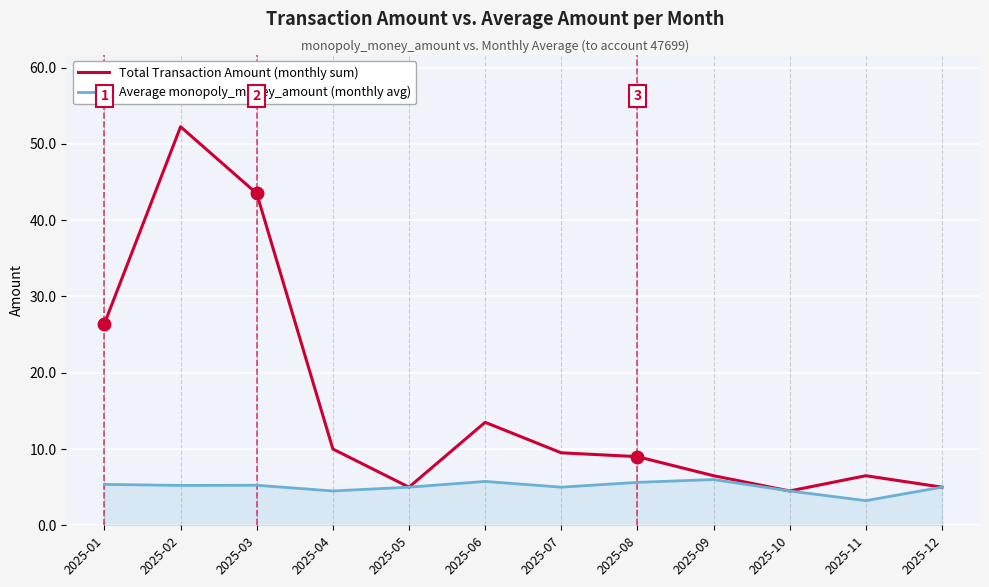

Is this an area chart (filled region under the line)?

No